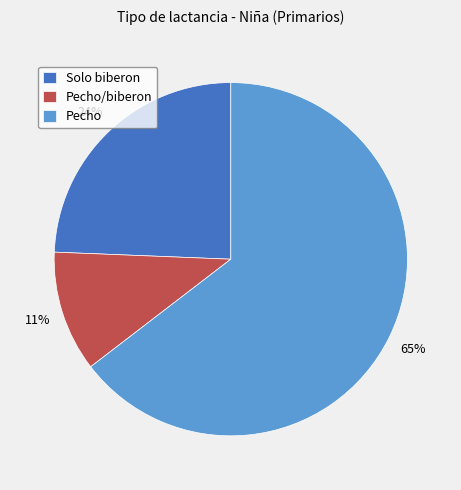

To the nearest percent, what is the difference between the largest and smallest slice percentages?

54%